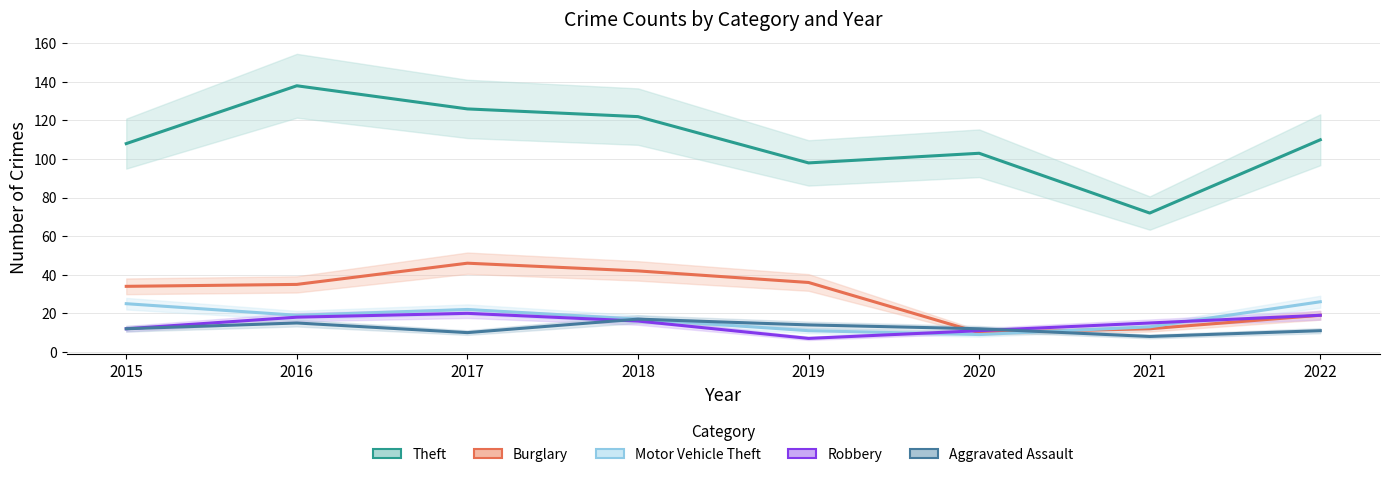

Reading left to right, transcribe all the data shown in this chart.

Theft: 2015=108	2016=138	2017=126	2018=122	2019=98	2020=103	2021=72	2022=110
Burglary: 2015=34	2016=35	2017=46	2018=42	2019=36	2020=10	2021=12	2022=19
Motor Vehicle Theft: 2015=25	2016=19	2017=22	2018=17	2019=11	2020=9	2021=13	2022=26
Robbery: 2015=12	2016=18	2017=20	2018=16	2019=7	2020=11	2021=15	2022=19
Aggravated Assault: 2015=12	2016=15	2017=10	2018=17	2019=14	2020=12	2021=8	2022=11